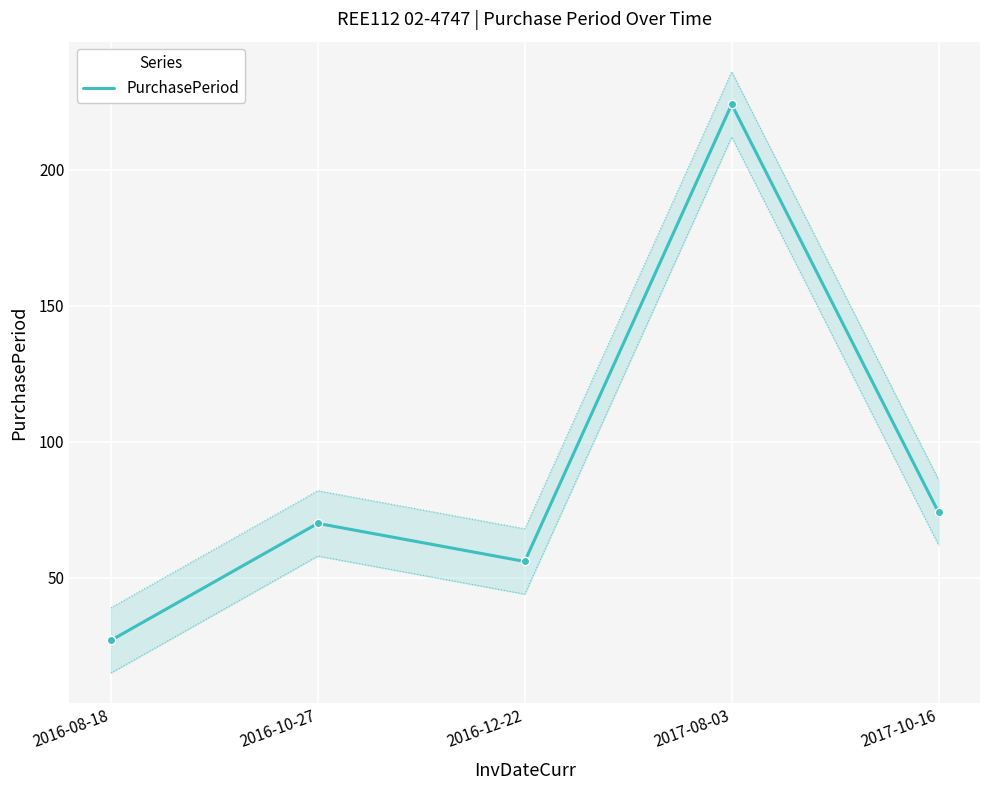

How many distinct data groups are displayed?

1